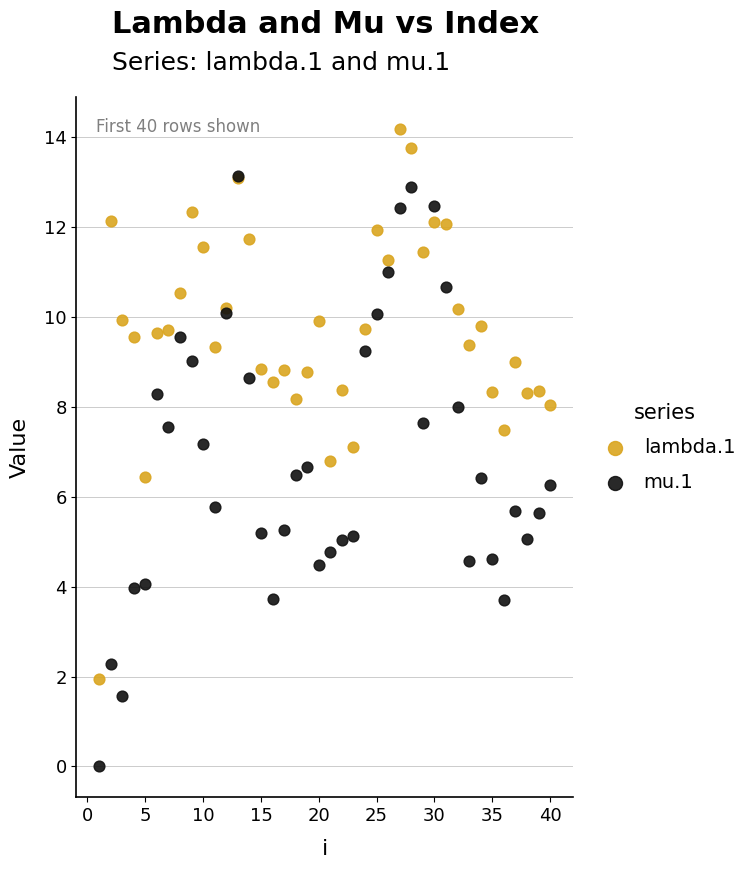

Which series has the largest Y range (max minus min)?

mu.1